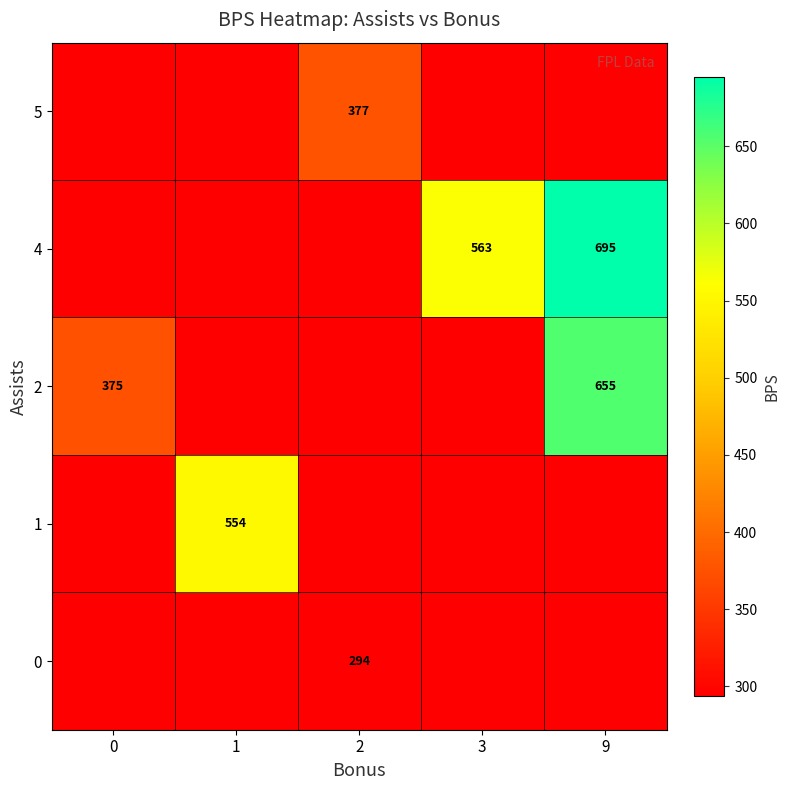

How many values in the row_4 series exceed 294?

1